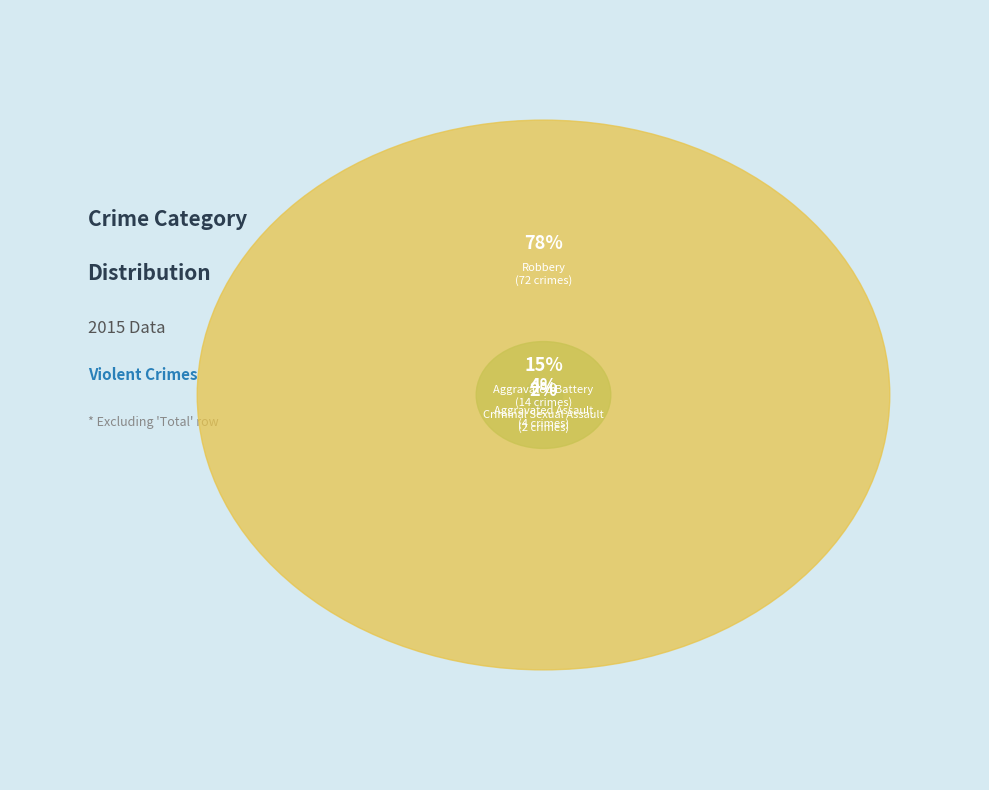

Does Robbery represent more than half of the total?

Yes